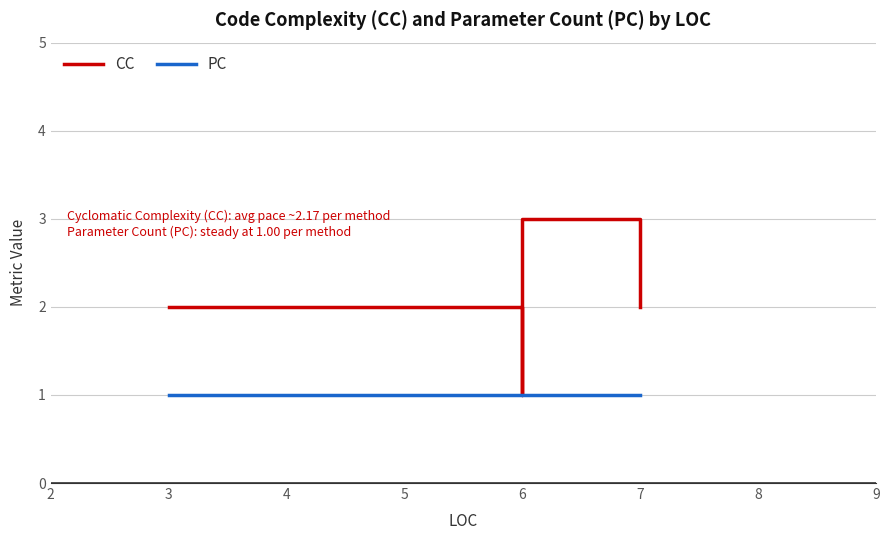

True or false: CC and PC intersect in this chart.

False